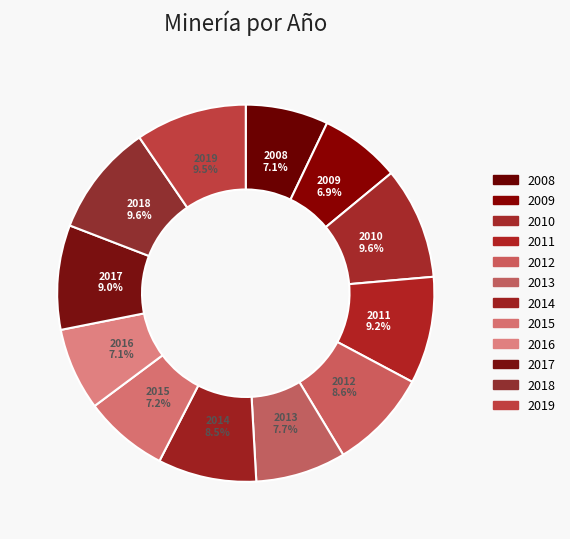

Is there any slice that represents more than half of the pie?

No